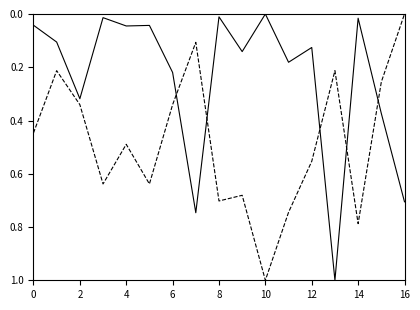

What is the maximum value shown in the chart?

1.0